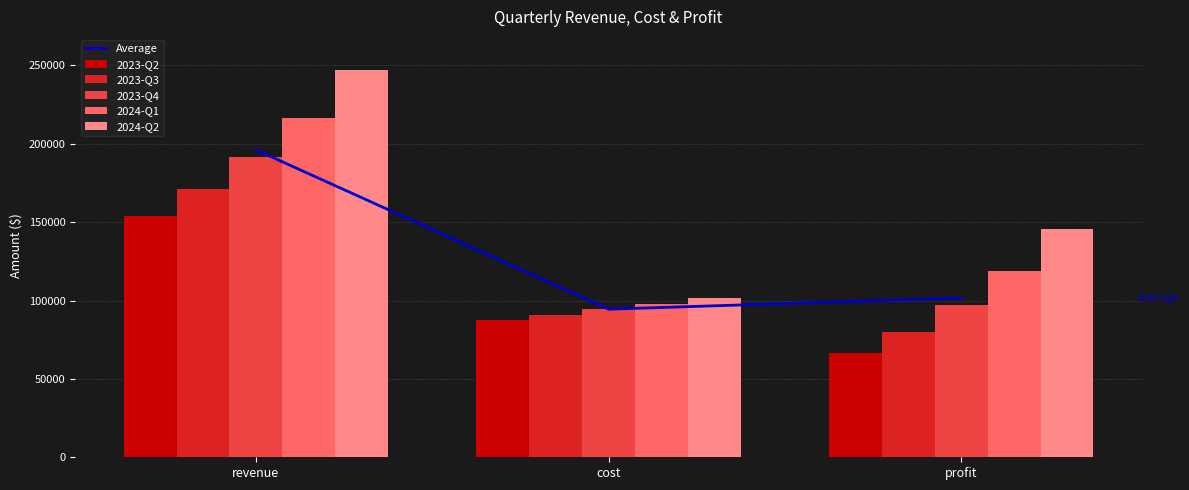

Between revenue and profit, which is larger?

revenue